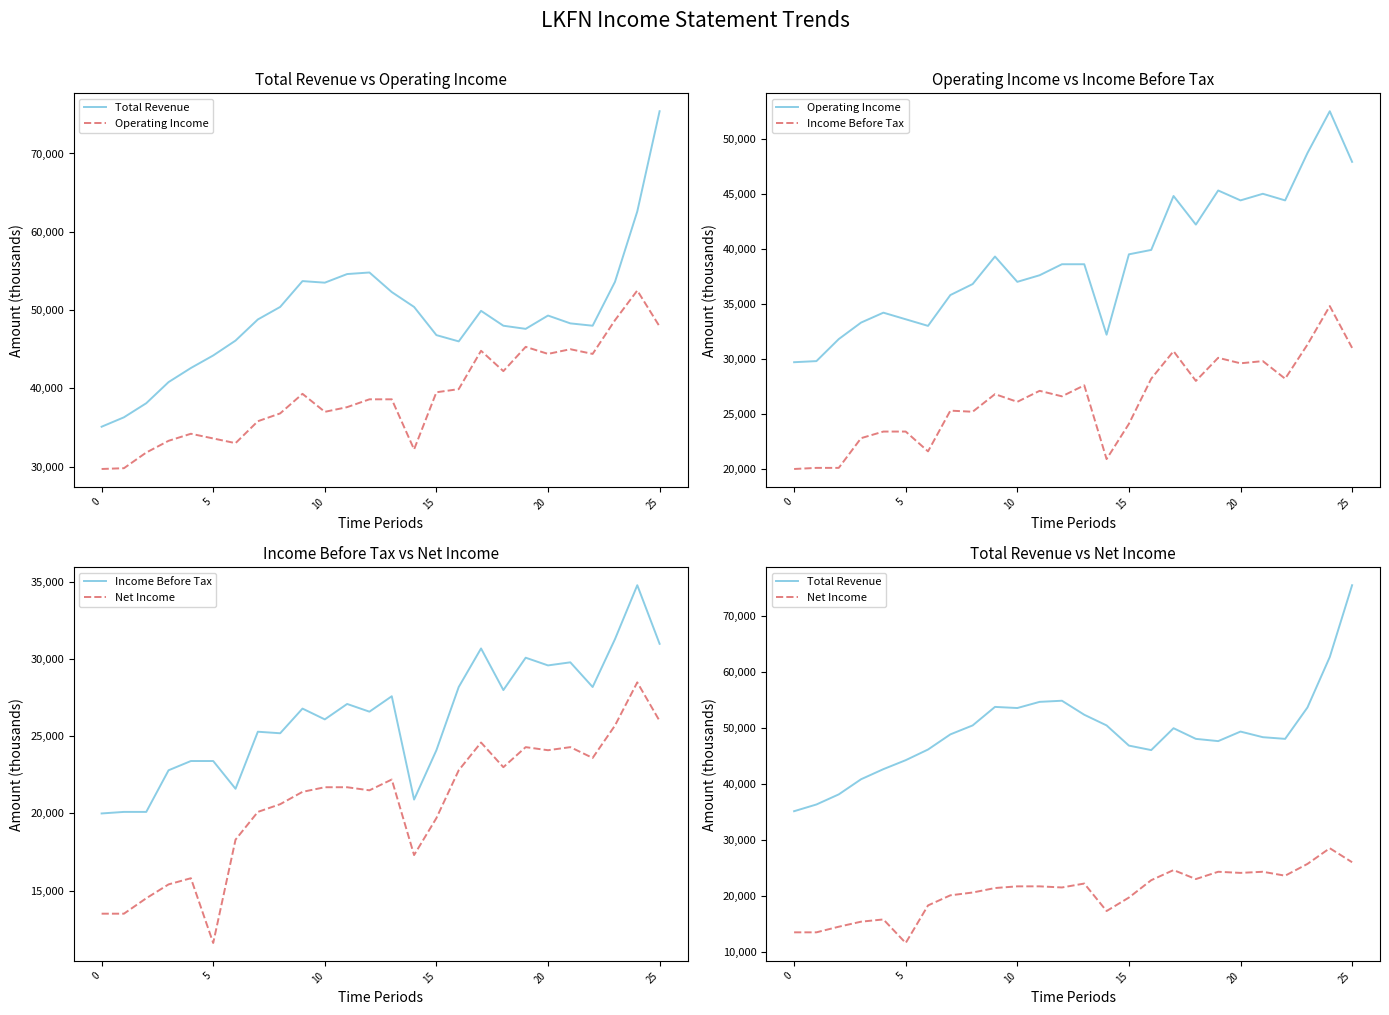

How many lines are shown in the chart?

4